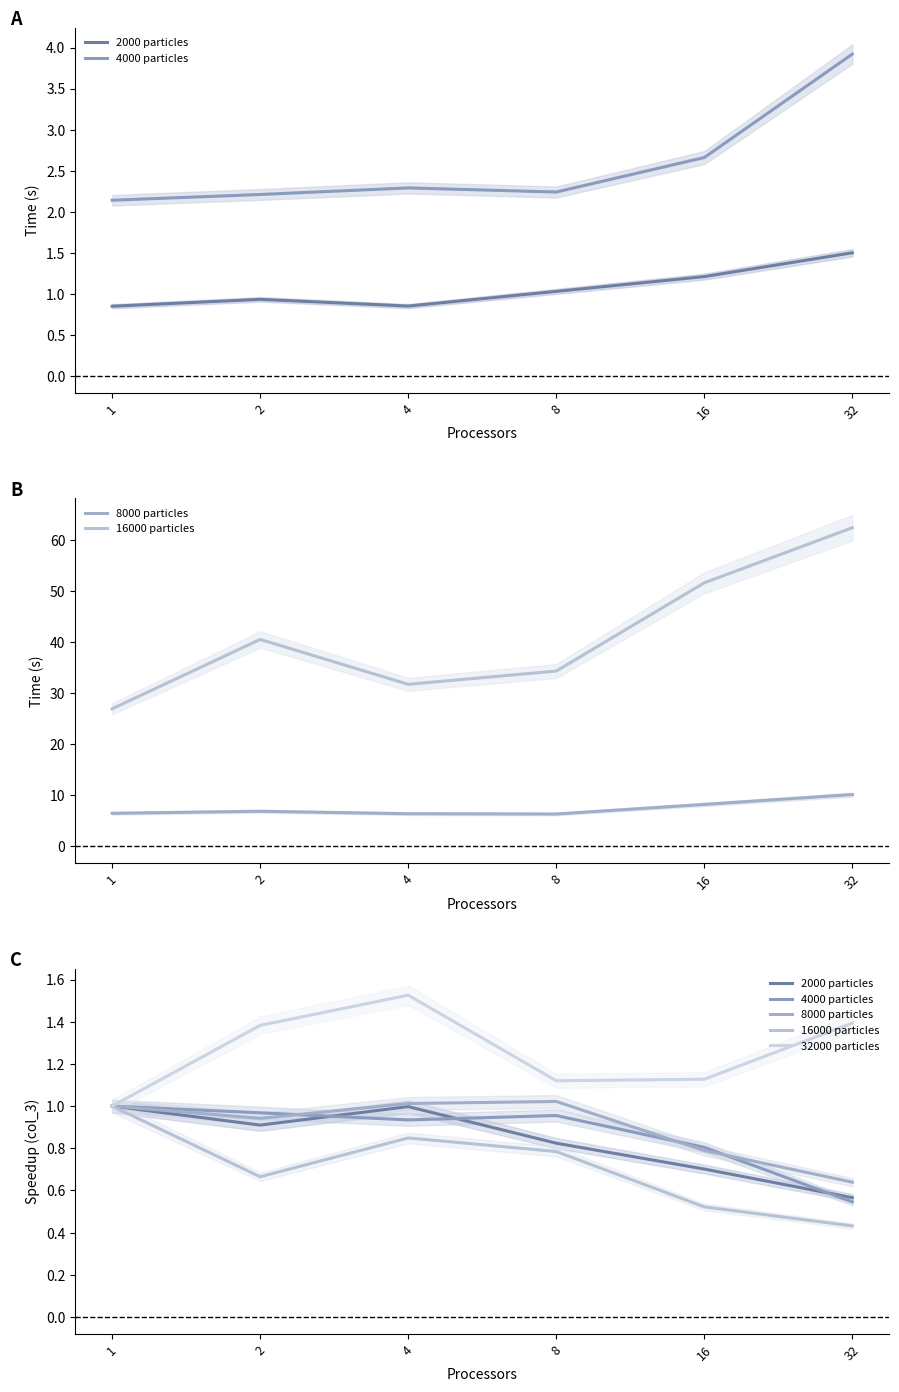

Does the chart have visible grid lines?

No